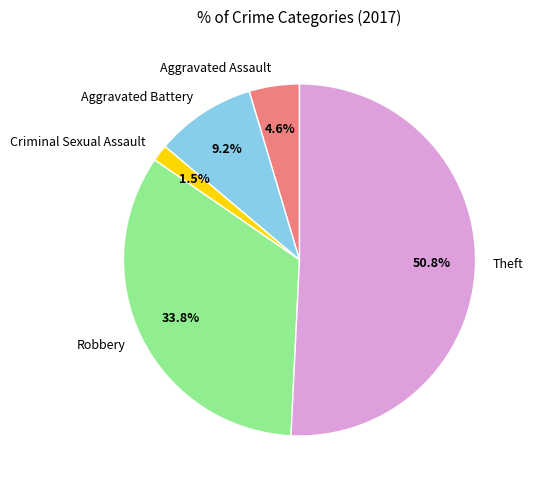

To the nearest percent, what is the difference between the largest and smallest slice percentages?

49%